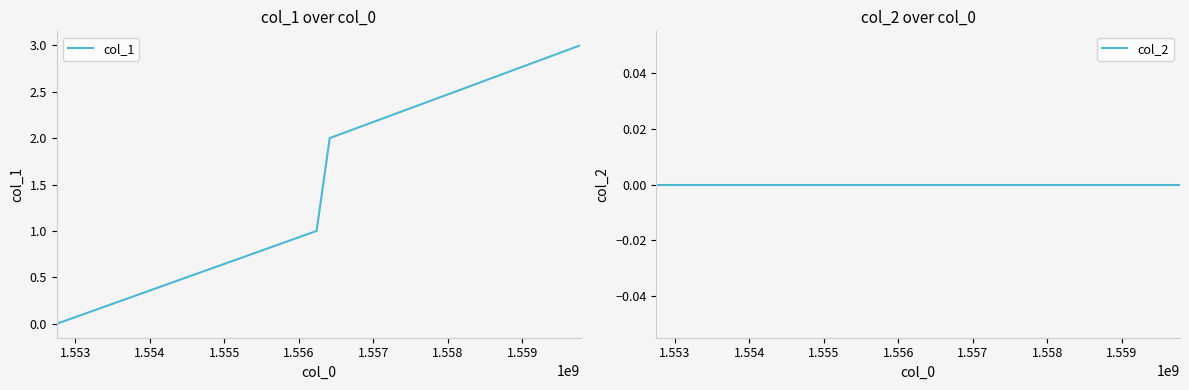

True or false: col_2 and col_1 intersect in this chart.

False